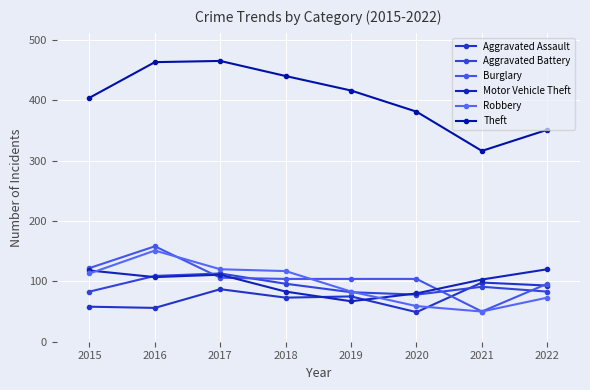

What is the difference between the highest and lowest values at 2020?

332